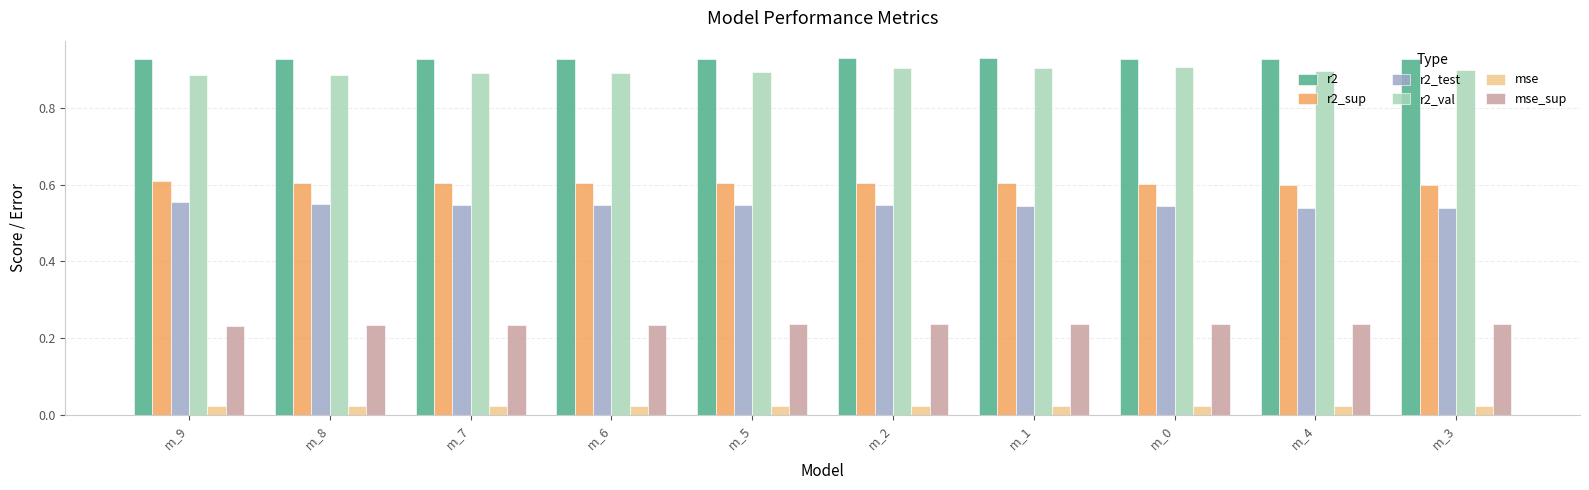

The value of r2 at m_0 is 1.6. True or false?

False